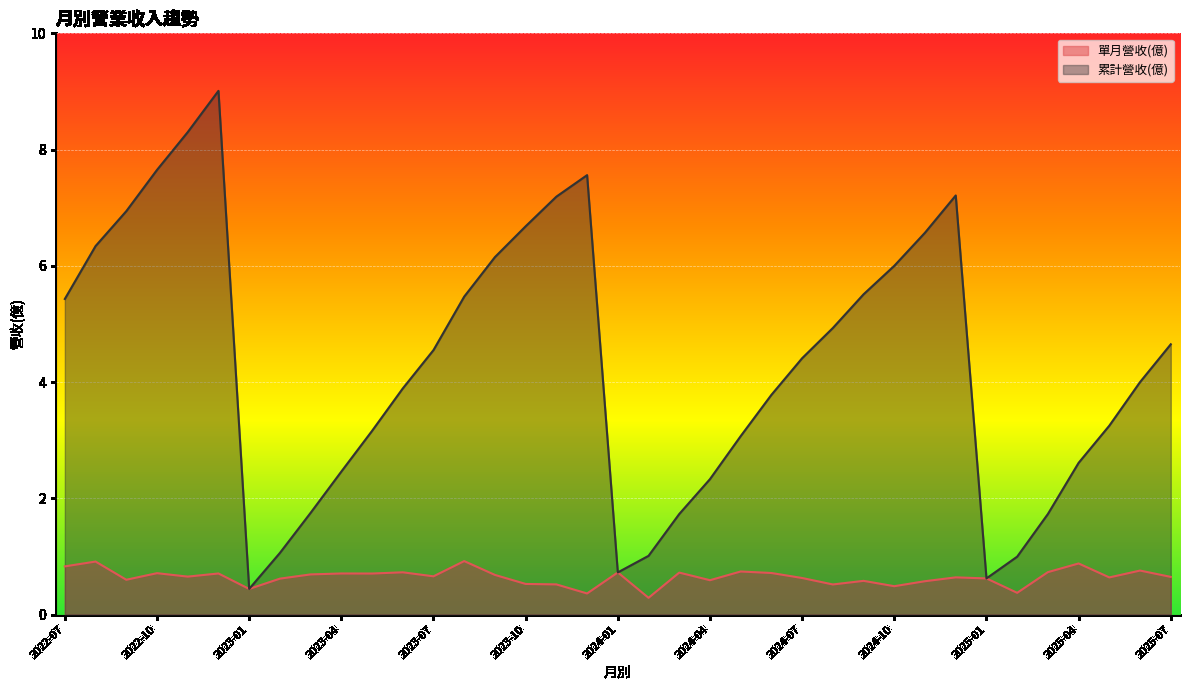

What are all the series names shown in the legend?

單月營收(億), 累計營收(億)